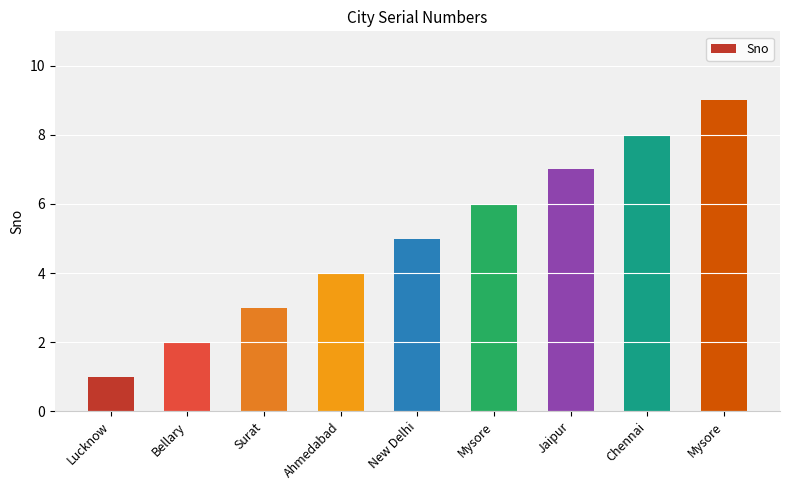

List the labels in order of value, largest first.

Mysore, Chennai, Jaipur, Mysore, New Delhi, Ahmedabad, Surat, Bellary, Lucknow